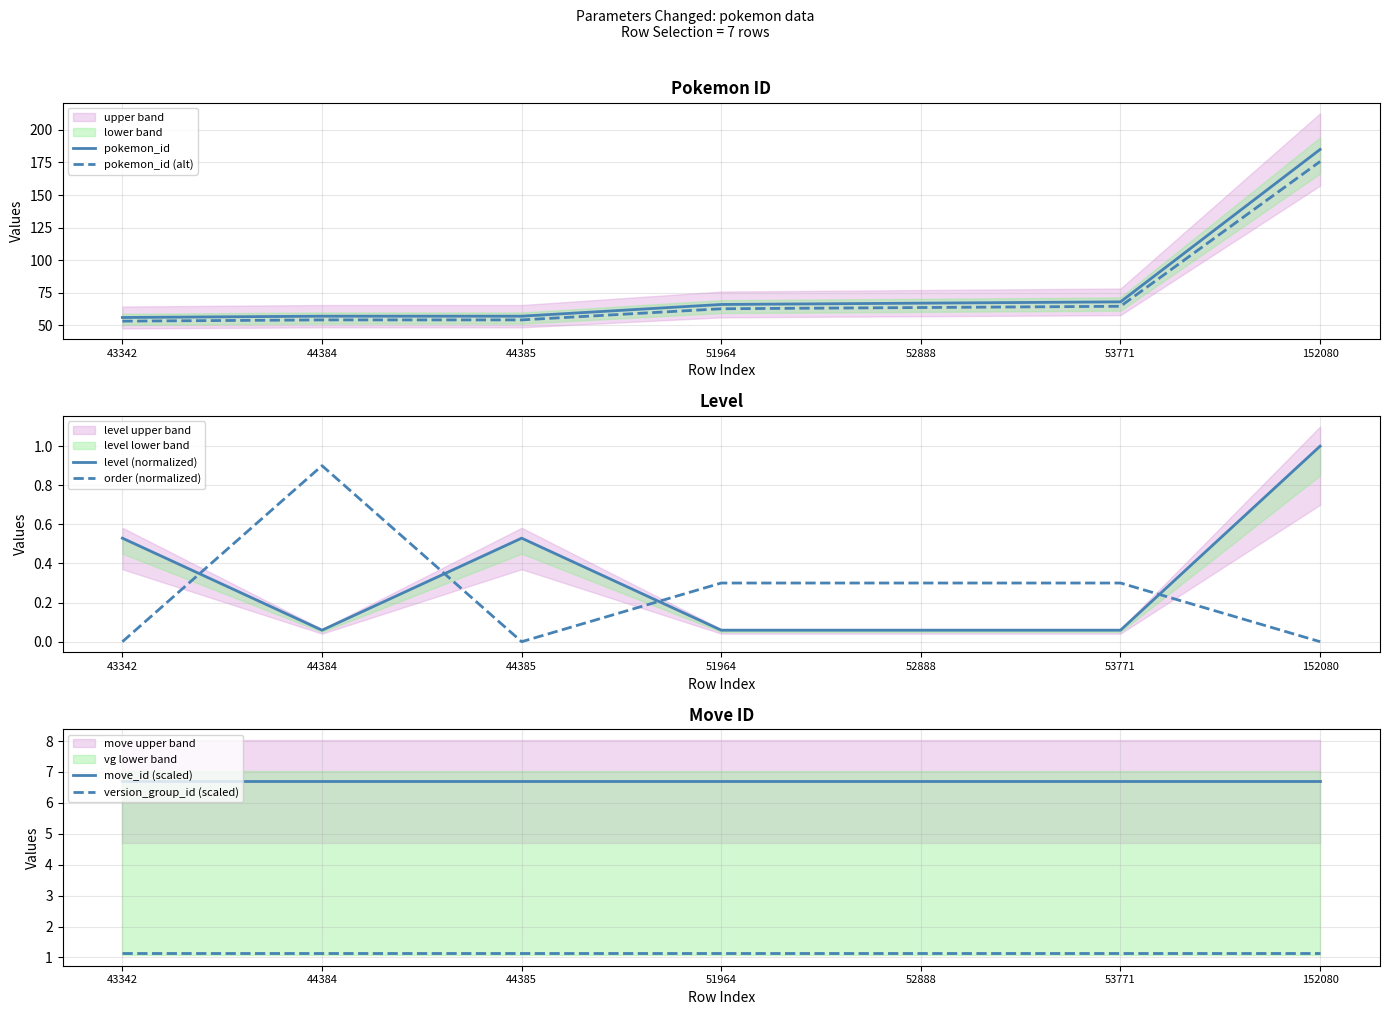

Reading left to right, list all the values displayed in this chart.

pokemon_id: 43342=56.0	44384=57.0	44385=57.0	51964=66.0	52888=67.0	53771=68.0	152080=185.0
pokemon_id (alt): 43342=53.2	44384=54.1	44385=54.1	51964=62.7	52888=63.6	53771=64.6	152080=175.8
level (normalized): 43342=0.5	44384=0.1	44385=0.5	51964=0.1	52888=0.1	53771=0.1	152080=1.0
order (normalized): 43342=0.0	44384=0.9	44385=0.0	51964=0.3	52888=0.3	53771=0.3	152080=0.0
move_id (scaled): 43342=6.7	44384=6.7	44385=6.7	51964=6.7	52888=6.7	53771=6.7	152080=6.7
version_group_id (scaled): 43342=1.1	44384=1.1	44385=1.1	51964=1.1	52888=1.1	53771=1.1	152080=1.1